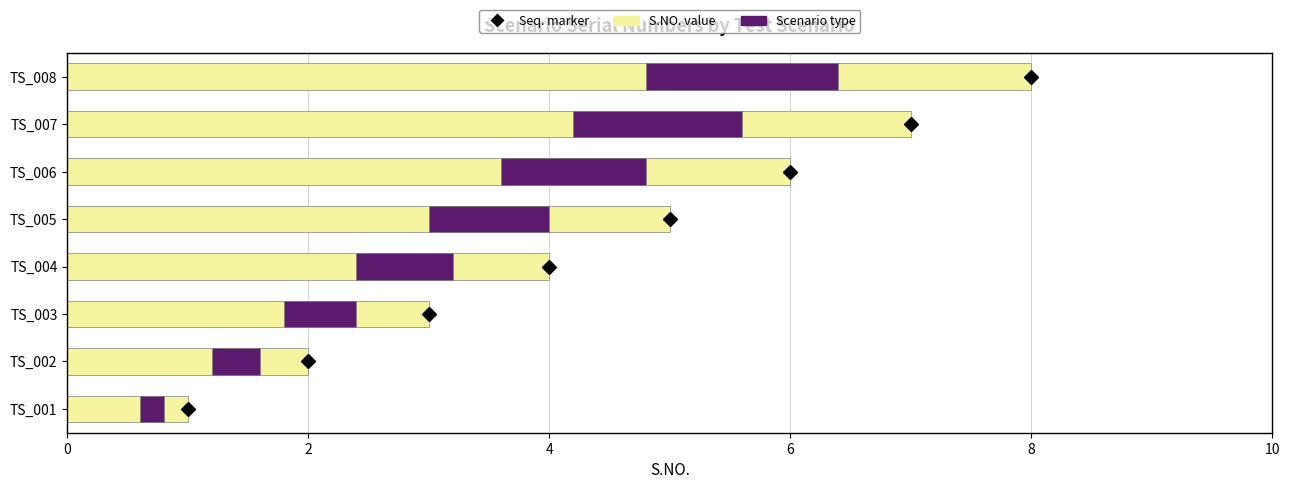

What is the average value of the Scenario Type series?

0.9